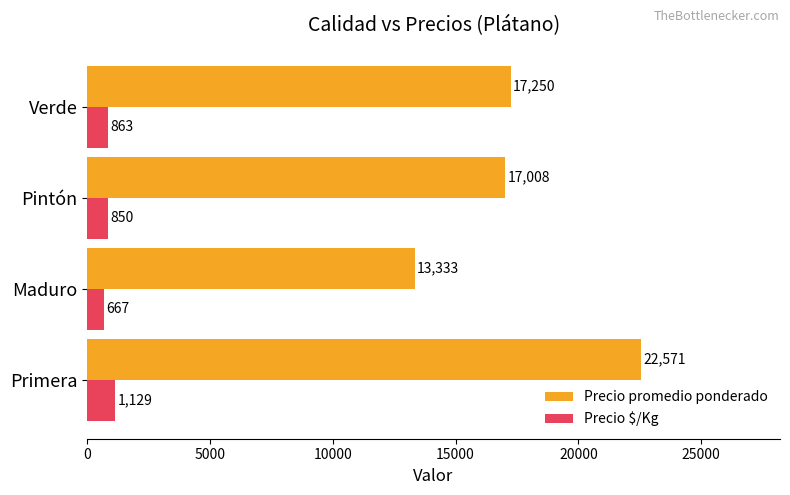

What is the sum of all Precio promedio ponderado values?

70162